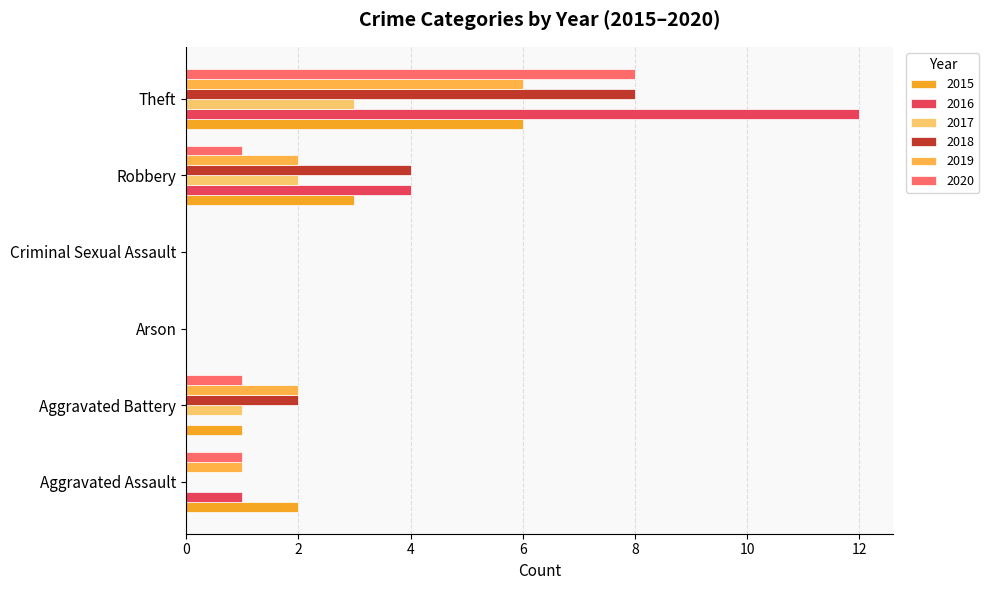

List the labels in order of 2020 value, largest first.

Theft, Aggravated Assault, Aggravated Battery, Robbery, Arson, Criminal Sexual Assault